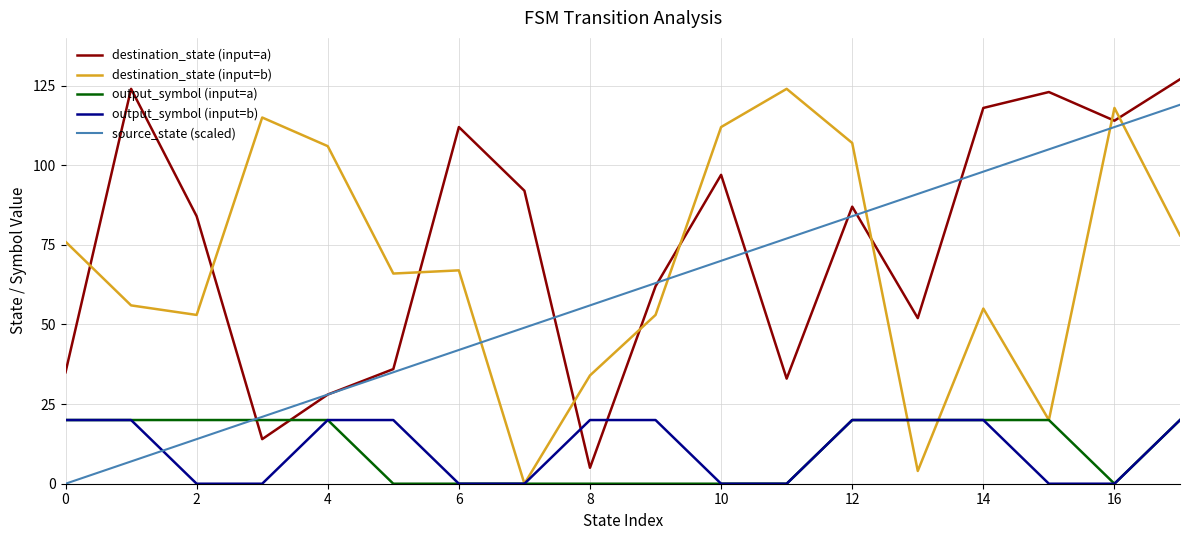

What is the highest value of the destination_state (input=b) series?

124